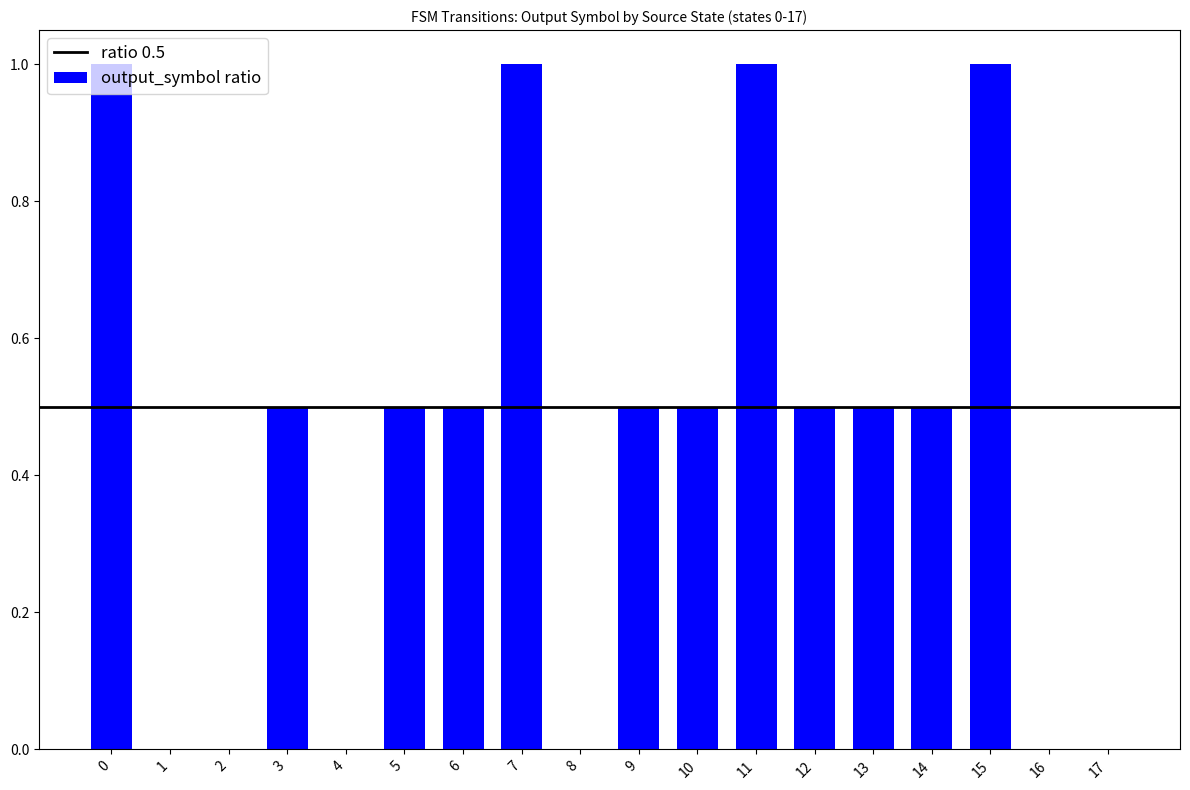

Is it true that the value at 1 is 0.0?

True